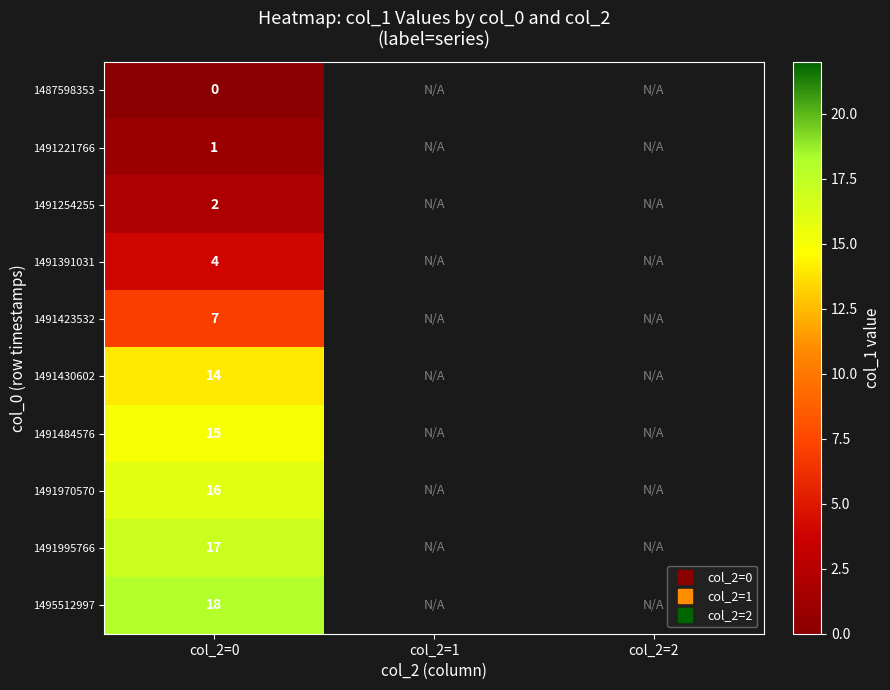

At which category is the sum across all series the highest?

col_2=0